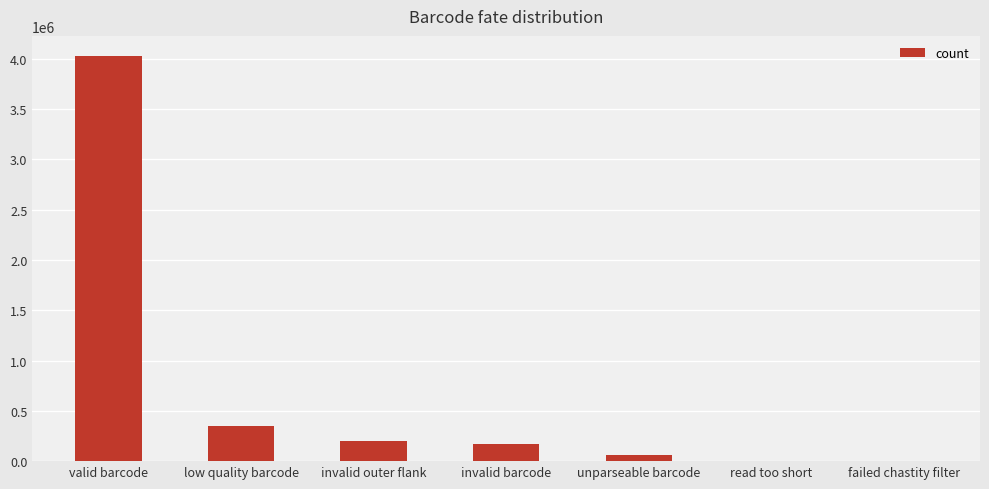

Reading left to right, transcribe all the data shown in this chart.

valid barcode=4025727	low quality barcode=350750	invalid outer flank=203538	invalid barcode=172597	unparseable barcode=61832	read too short=0	failed chastity filter=0